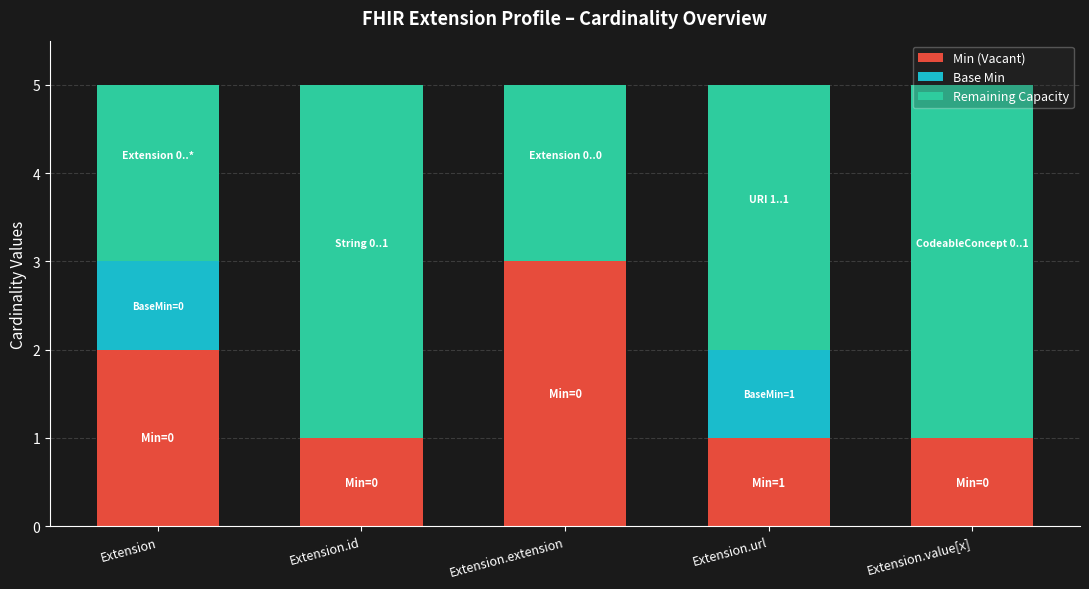

How many series are shown in this chart?

3